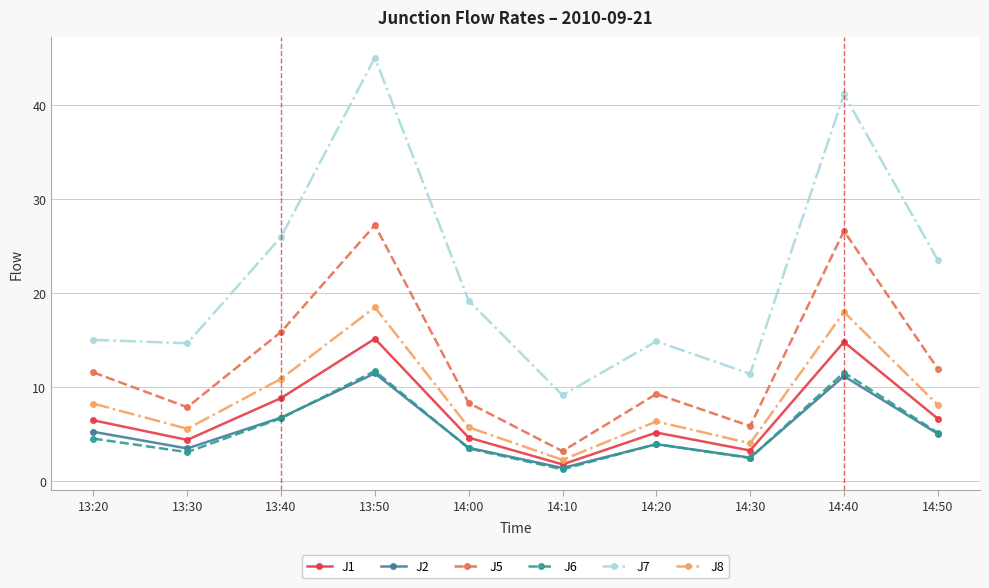

True or false: J7 has a value of 7.8 at 14:30.

False